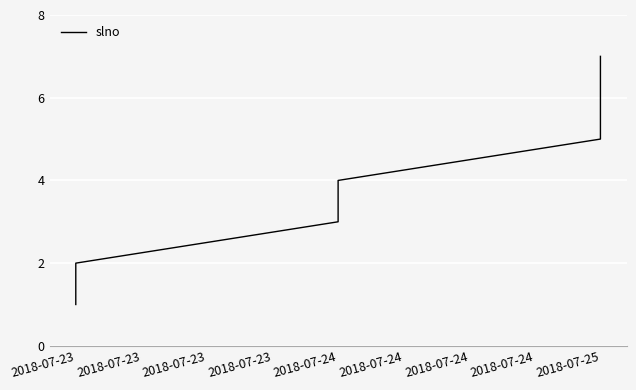

Which has a higher value, 2018-07-25 or 2018-07-23?

2018-07-25